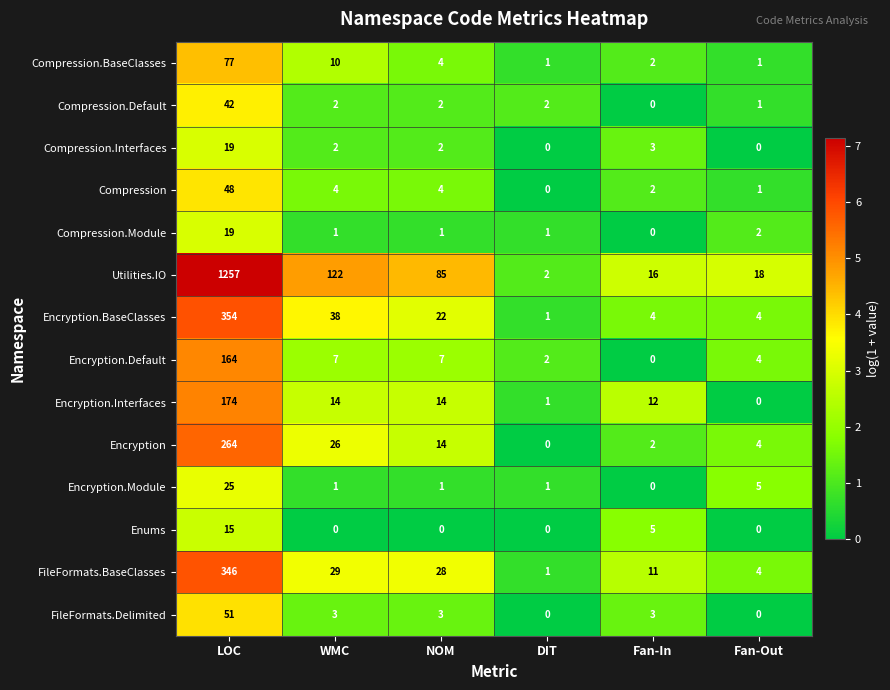

Which series changed the most between LOC and Fan-In?

Utilities.IO